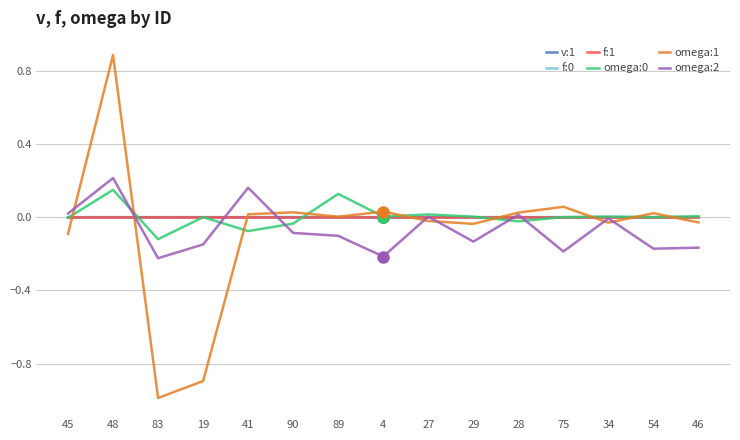

Where is the first local maximum for omega:1?

48